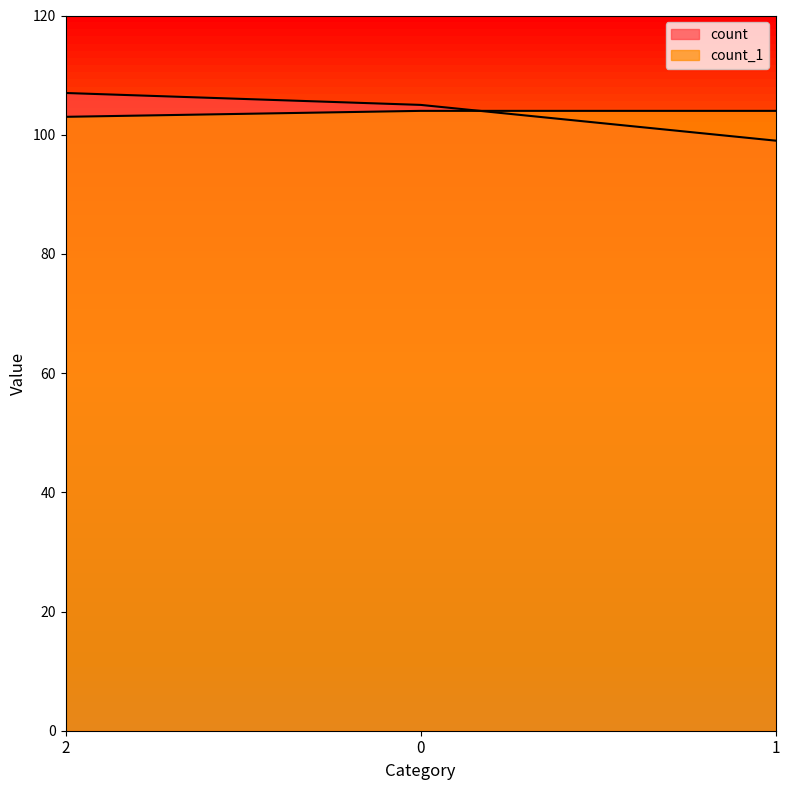

What is the label of the 3rd point from the right?

2